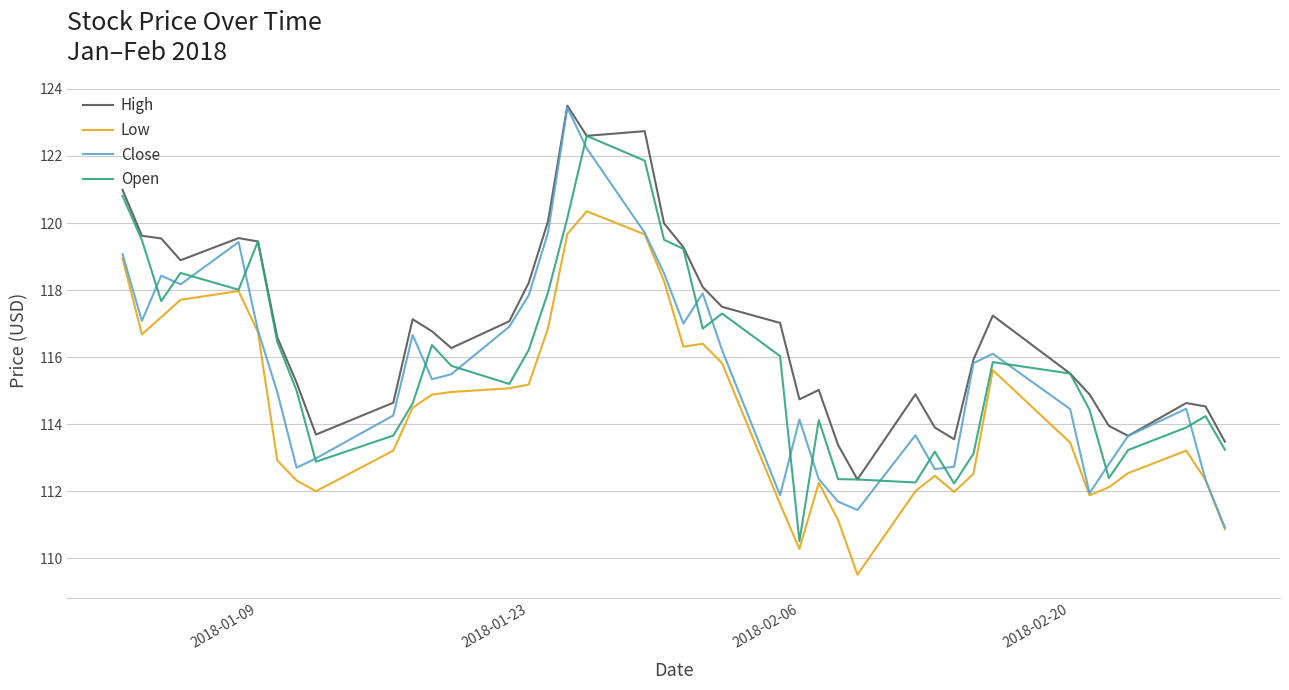

What is the maximum value for Close?

123.4